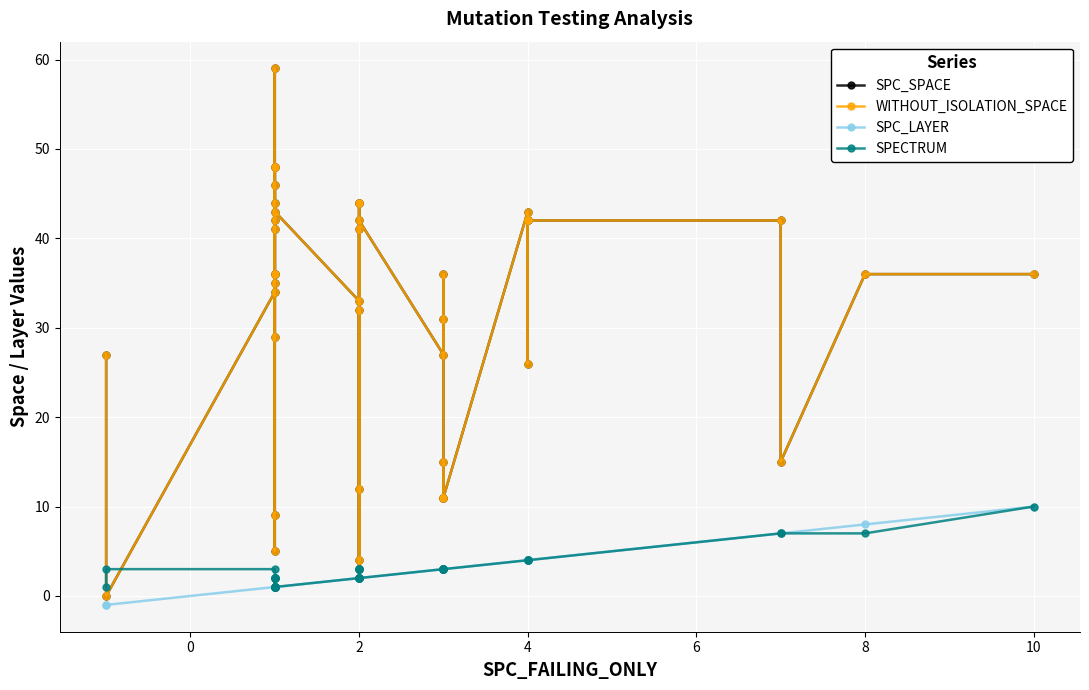

Which series has the widest spread of values?

SPC_SPACE